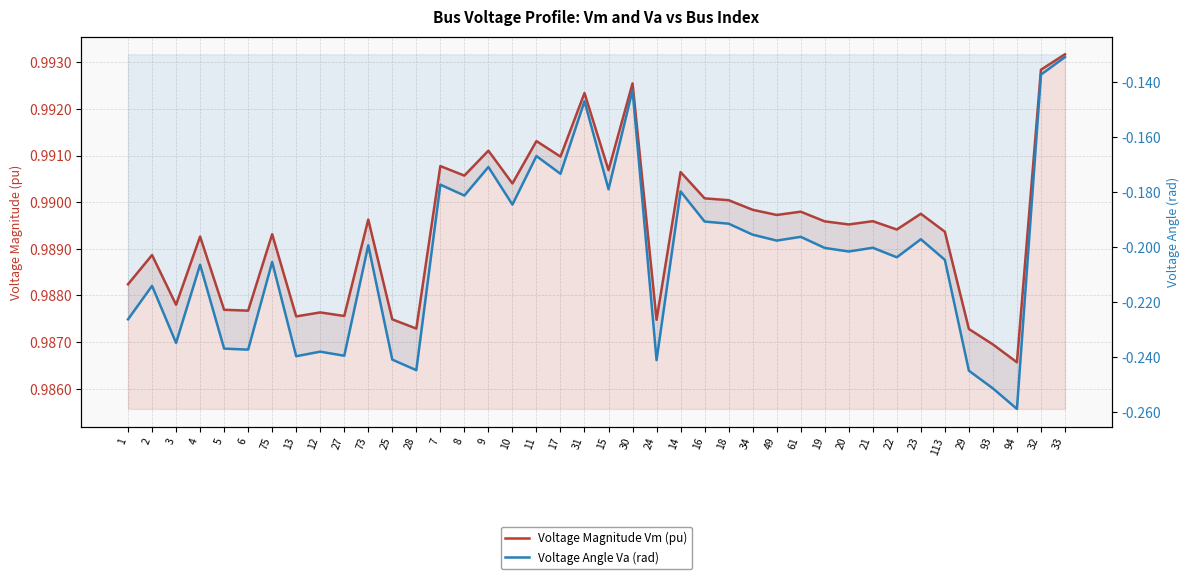

List the series in order of their peak value, highest first.

Voltage Magnitude Vm (pu), Voltage Angle Va (rad)